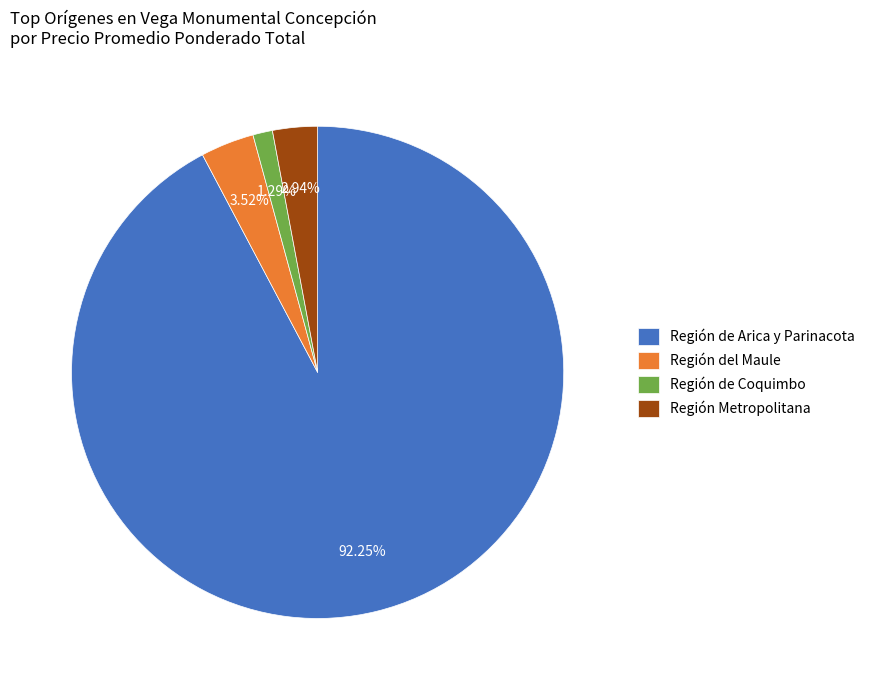

Do Región del Maule and Región de Coquimbo together represent more than half of the pie?

No